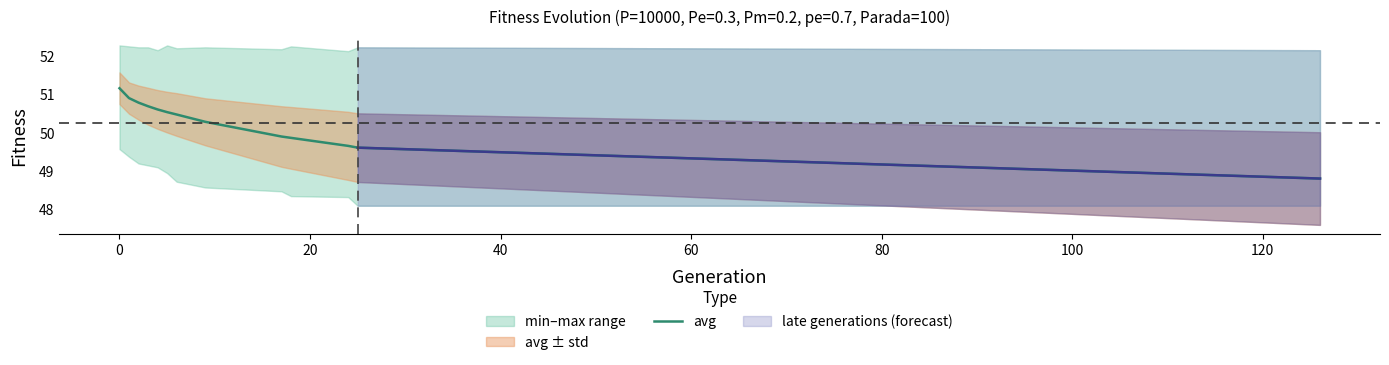

True or false: there are more than 0 points higher than both neighbors.

False